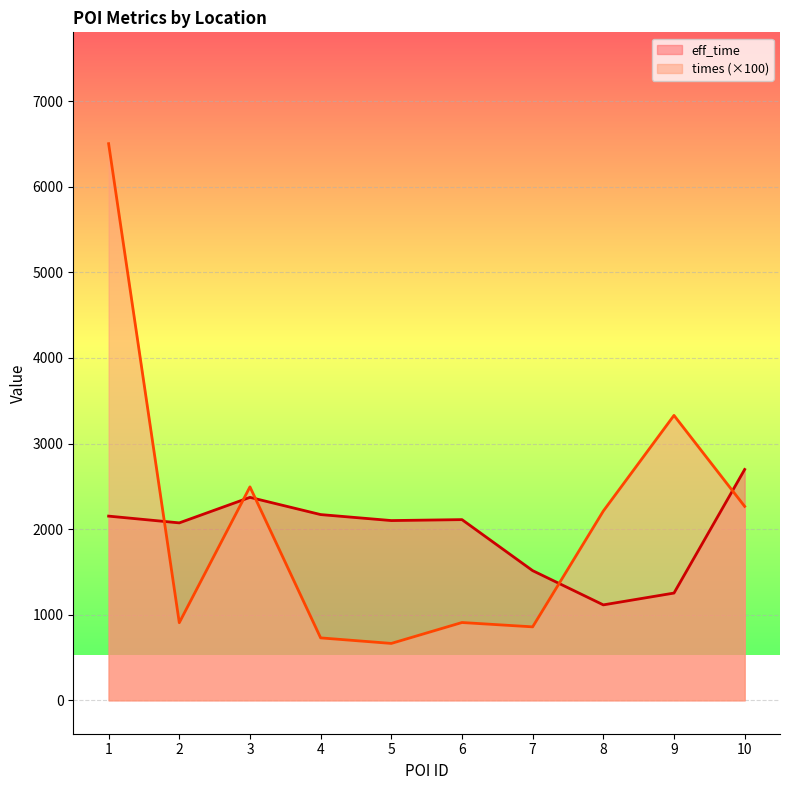

How many data points does each series have?

10